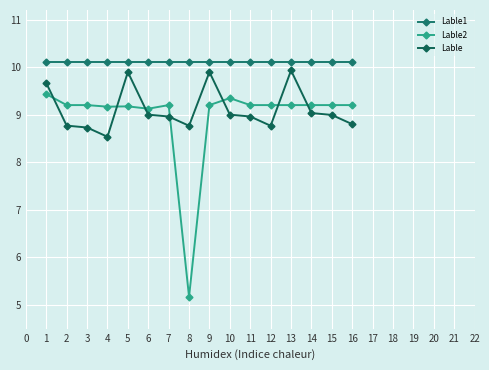

Reading right to left, what are all the values shown in this chart?

Lable1: 10.1	10.1	10.1	10.1	10.1	10.1	10.1	10.1	10.1	10.1	10.1	10.1	10.1	10.1	10.1	10.1
Lable2: 9.2	9.2	9.2	9.2	9.2	9.2	9.3	9.2	5.2	9.2	9.1	9.2	9.2	9.2	9.2	9.4
Lable: 8.8	9.0	9.0	9.9	8.8	9.0	9.0	9.9	8.8	9.0	9.0	9.9	8.5	8.7	8.8	9.7